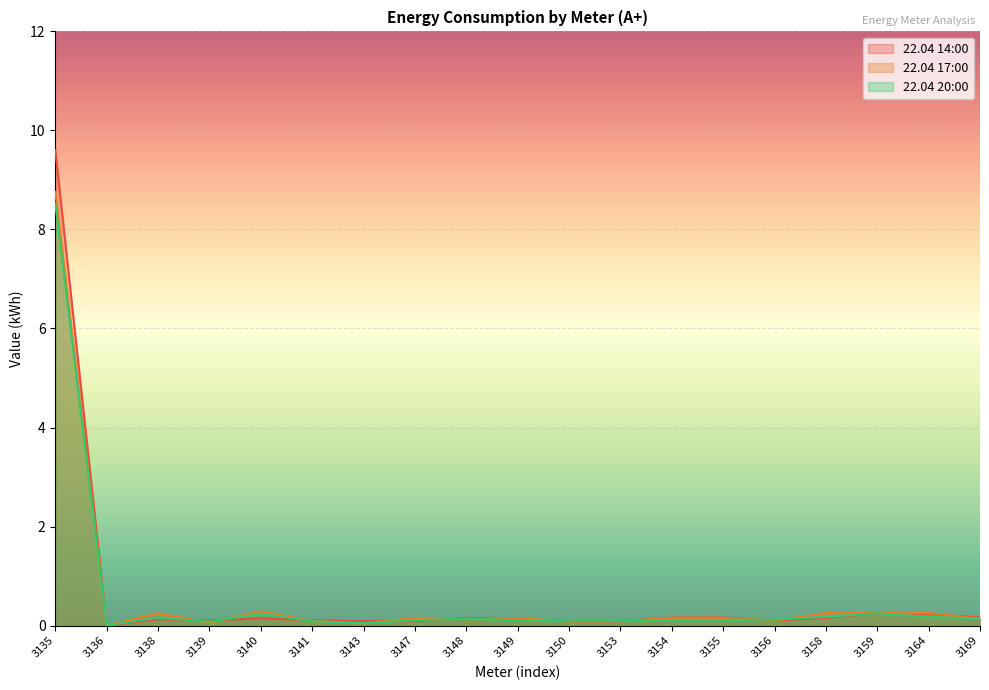

What is the value of the 22.04 20:00 point at the 3rd from the left?

0.2